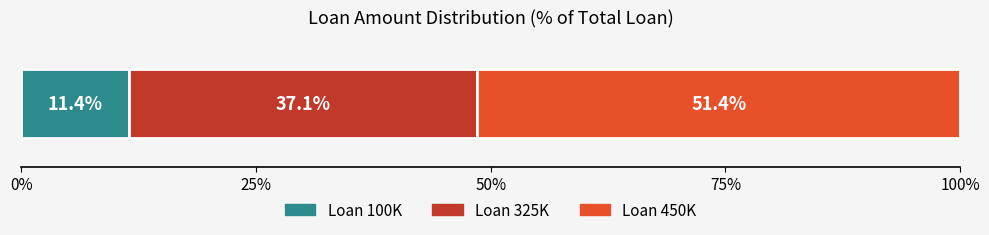

What is the highest value of the Loan 100K series?

11.4